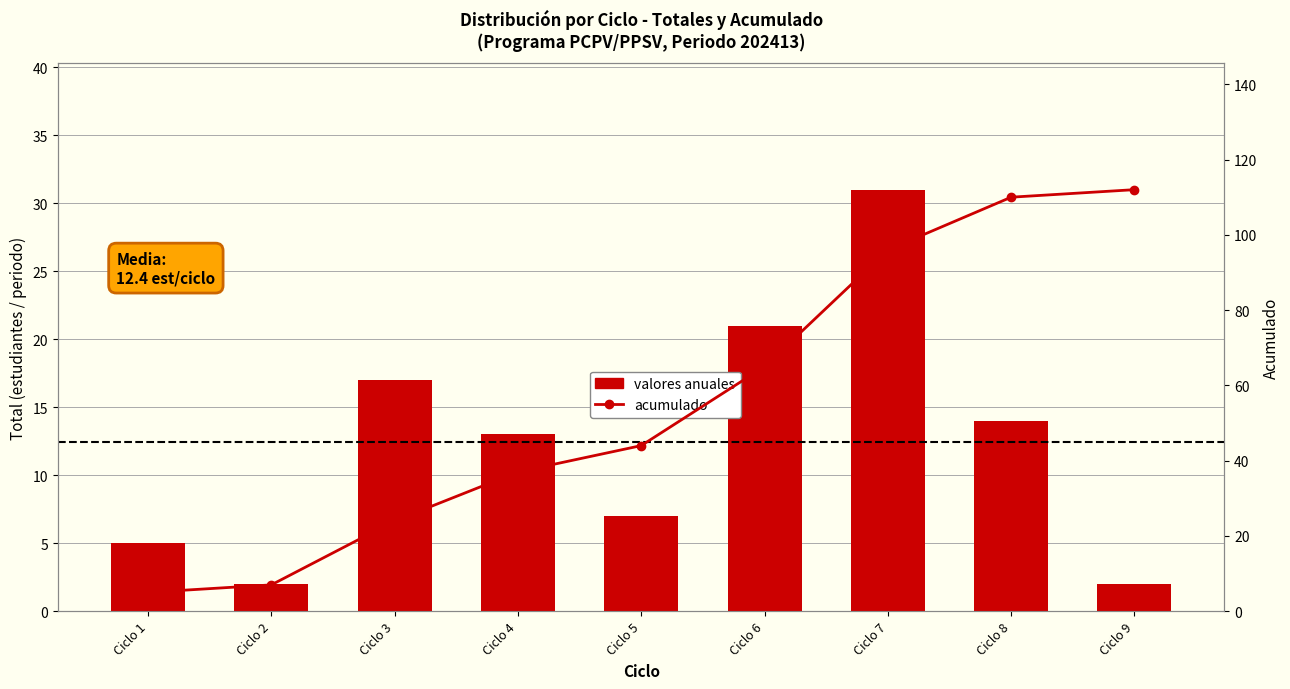

Rank the series by their average value, from lowest to highest.

valores anuales, acumulado